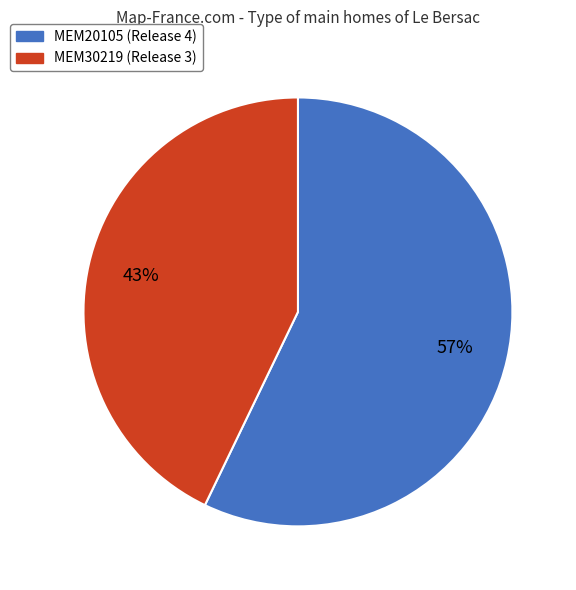

Do MEM30219 and MEM20105 together represent more than half of the pie?

Yes